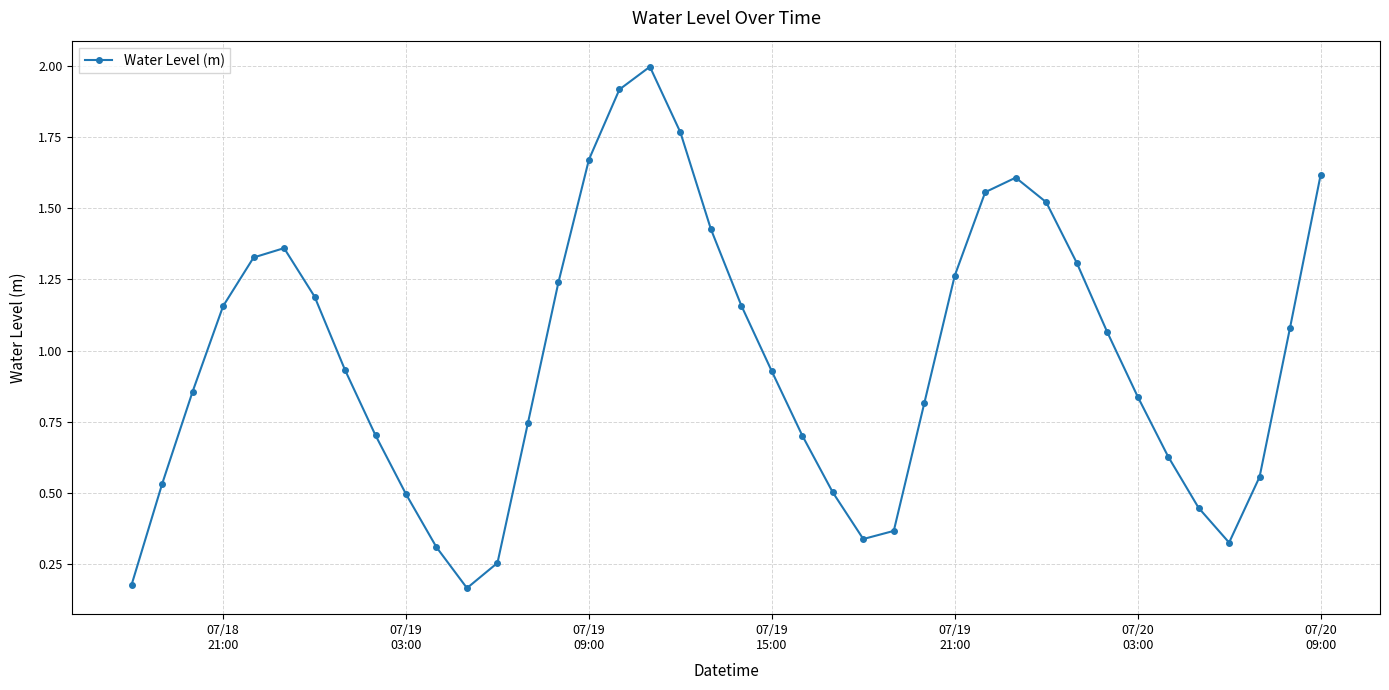

How many interior local peaks (higher than both neighbors) does the data have?

3